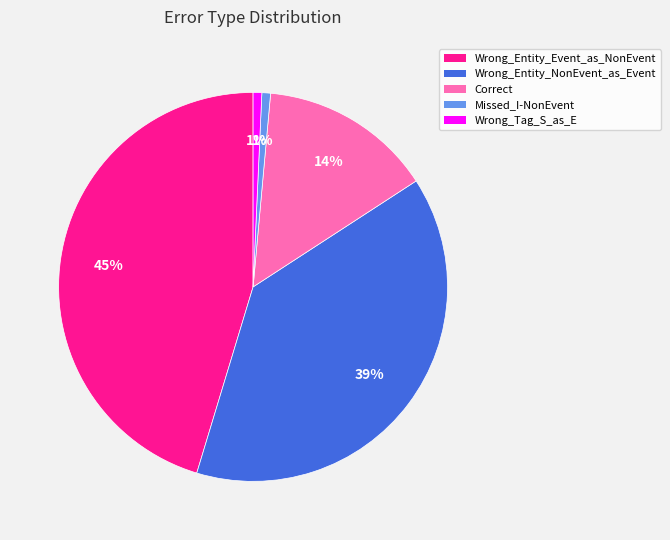

Is Wrong_Entity_NonEvent_as_Event the majority of the pie?

No